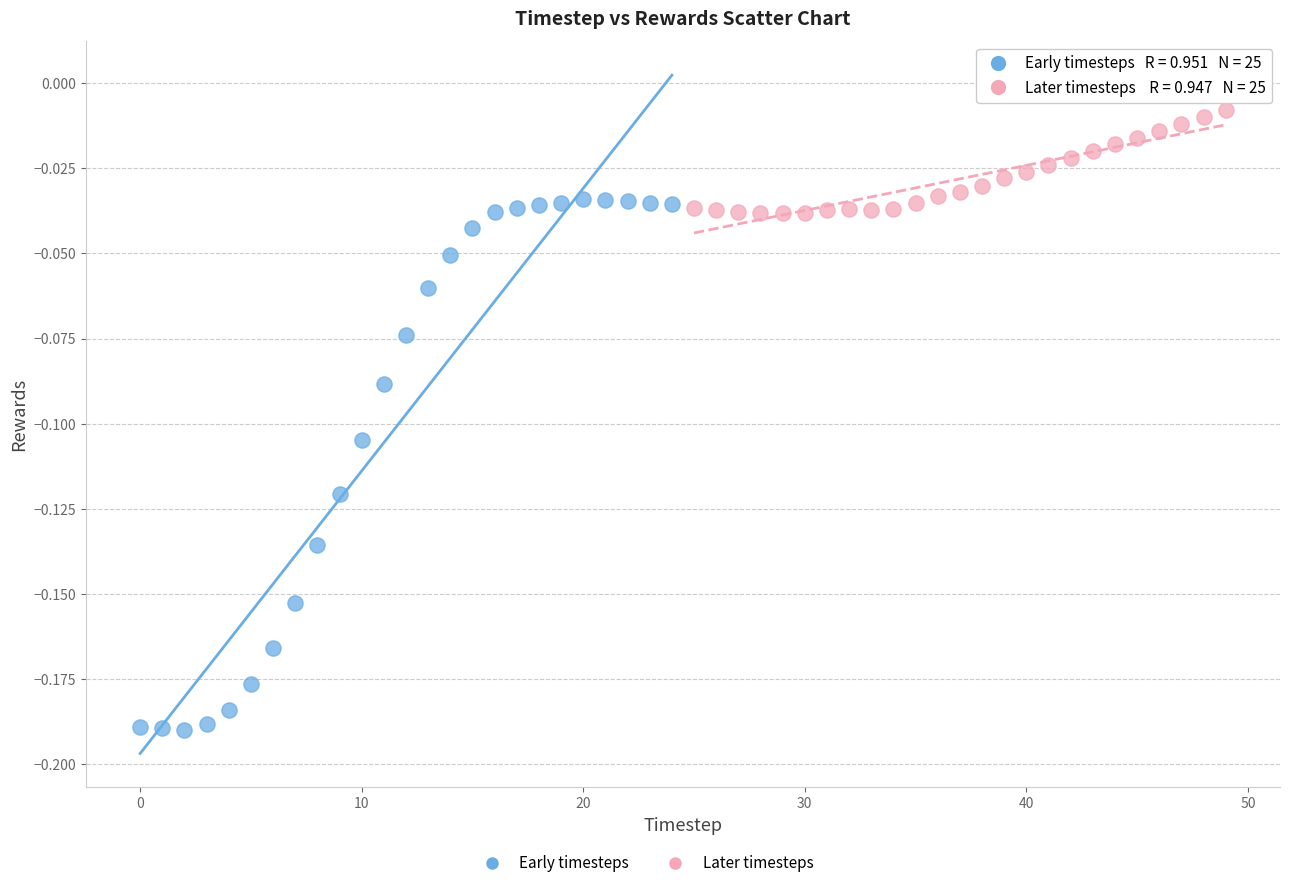

Which series reaches the minimum Y coordinate?

Early timesteps